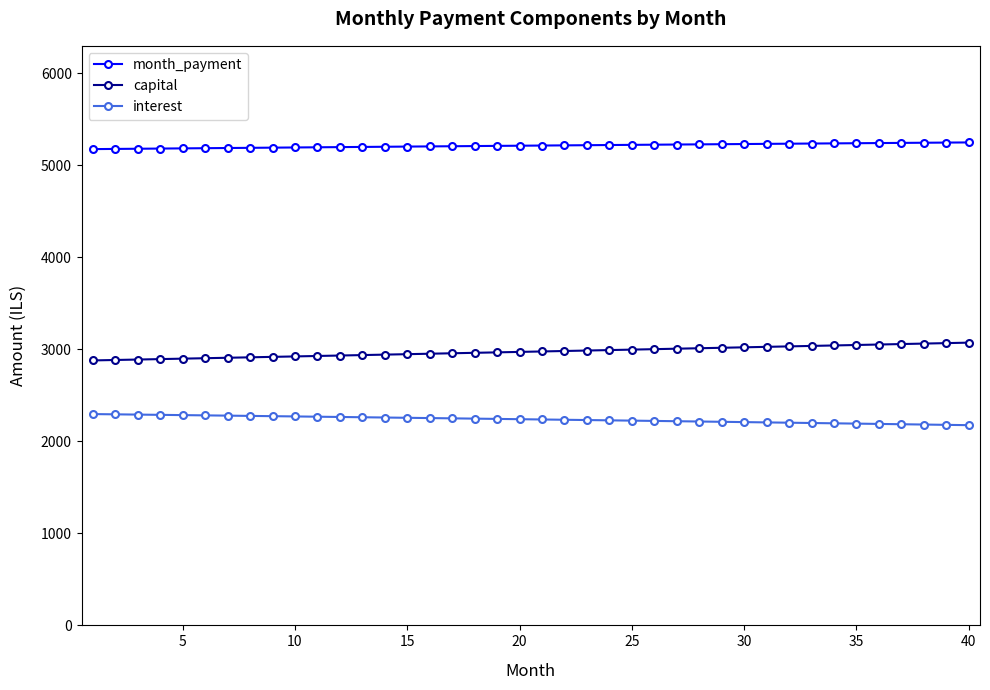

Which series has the largest total across all categories?

month_payment